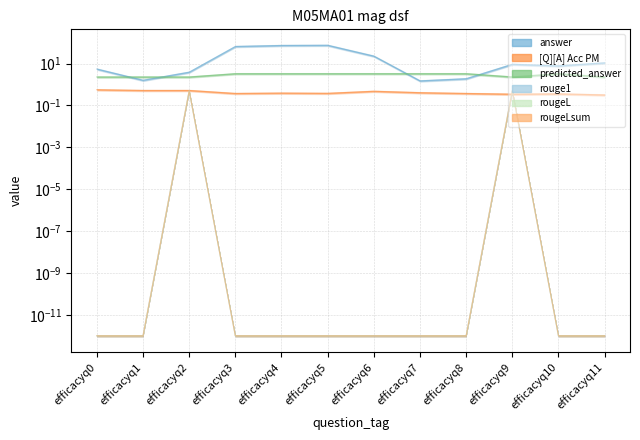

What is the value of the answer point at the 12th from the left?

10.9